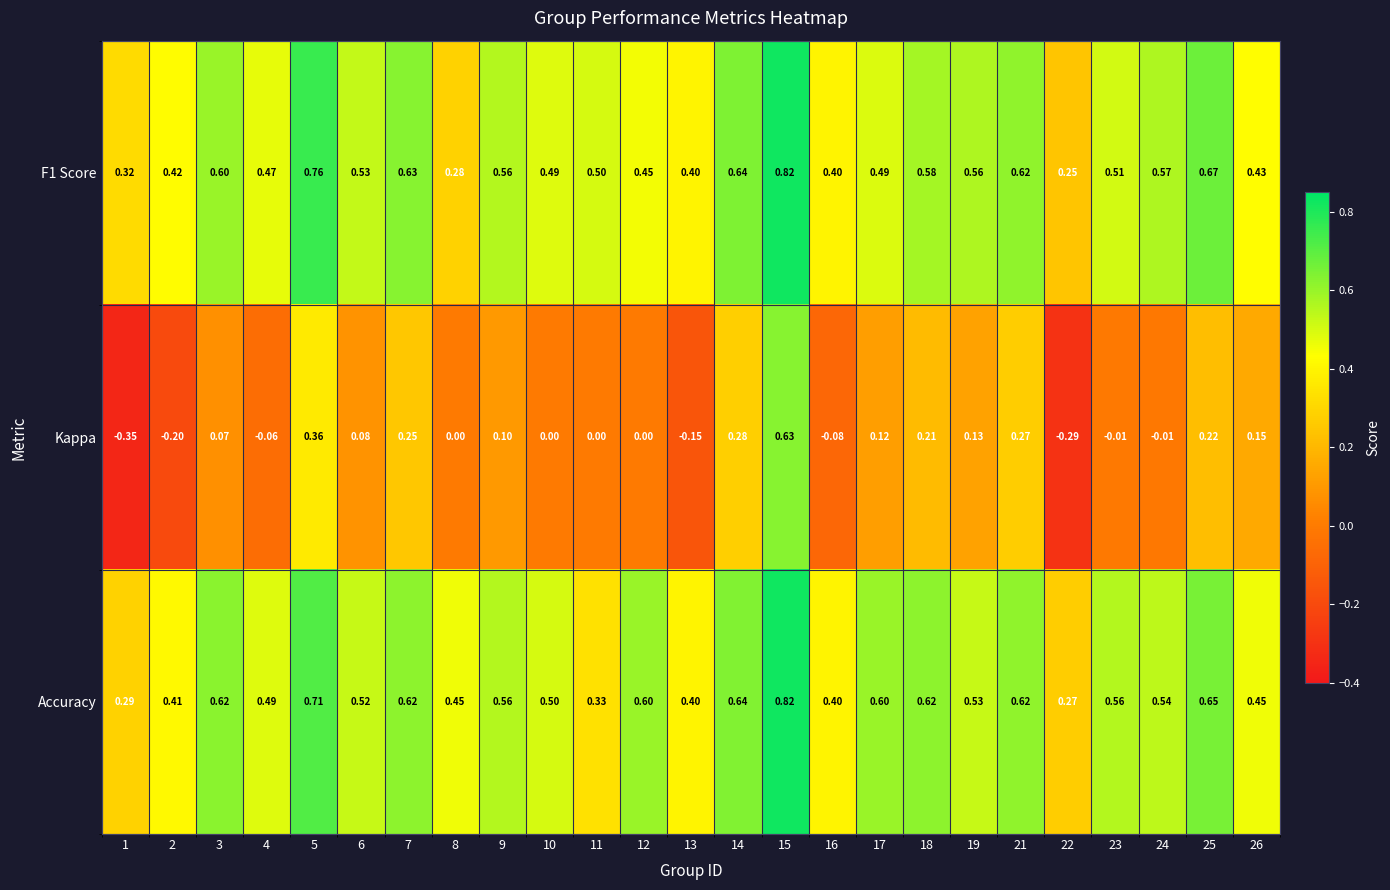

Is the value of Accuracy at 25 greater than the value of F1 Score at 23?

Yes